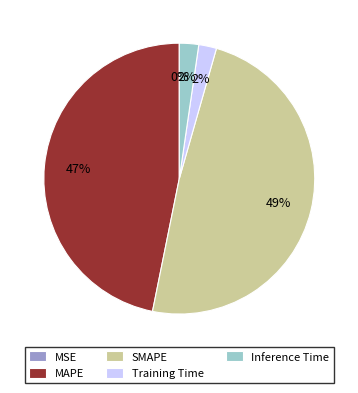

Count the number of slices in the pie.

5